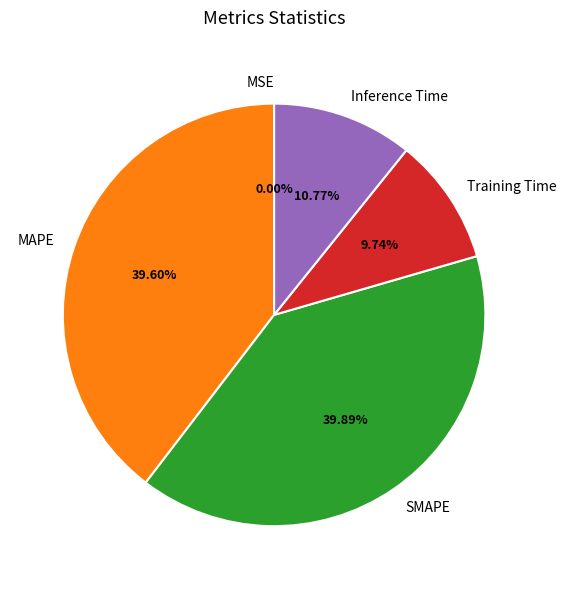

What percentage is NOT represented by Training Time?

90.3%